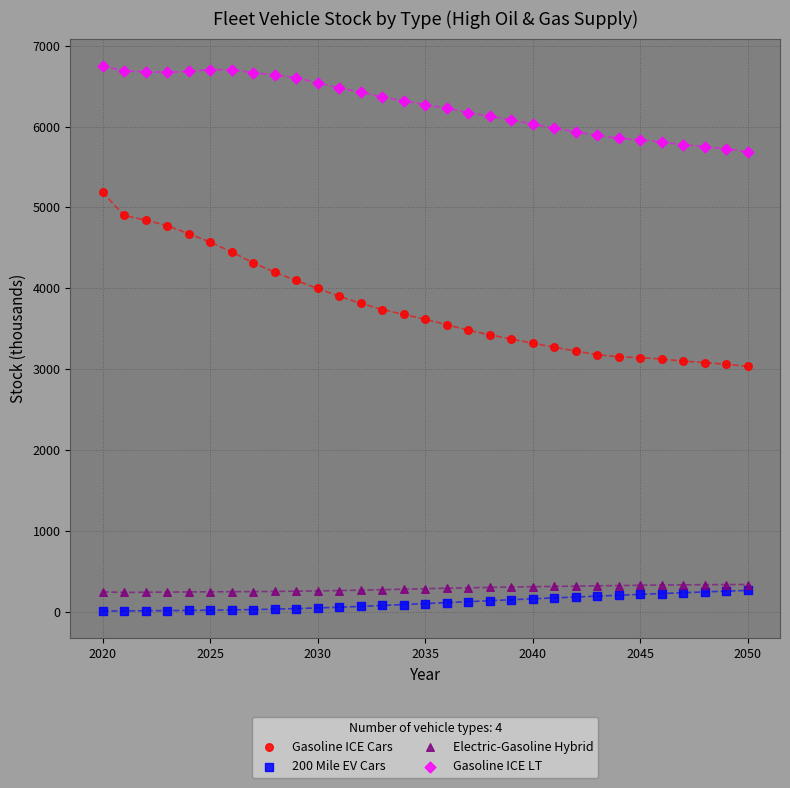

What are all the series names shown in the legend?

Gasoline ICE Cars, 200 Mile EV Cars, Electric-Gasoline Hybrid, Gasoline ICE LT